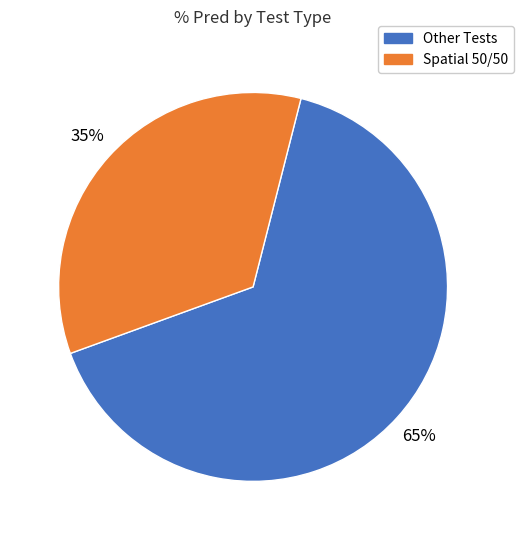

Count the number of slices in the pie.

2